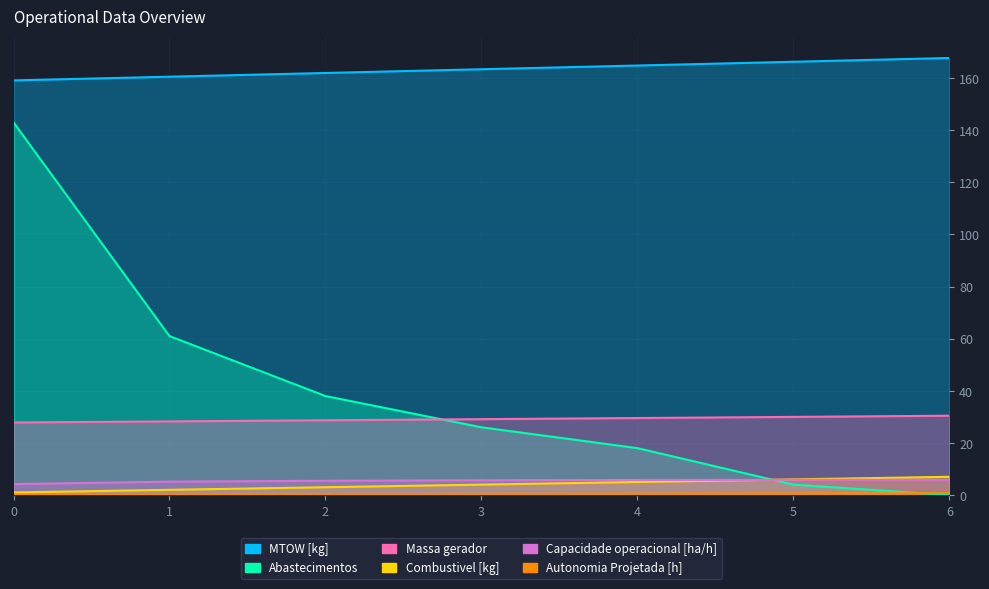

Where is Abastecimentos nearest to the value 71?

1